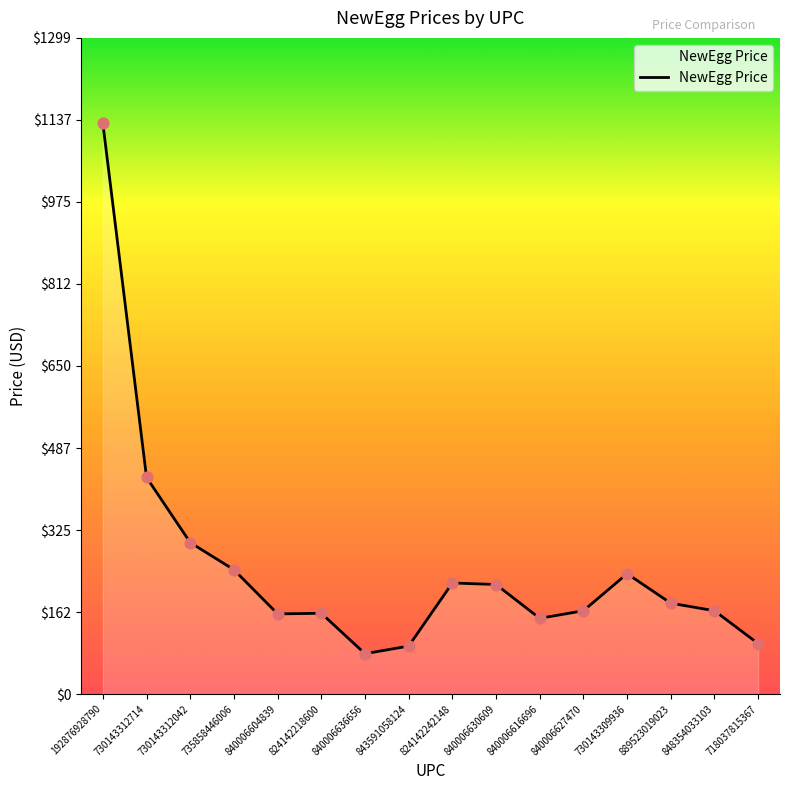

What is the change in value from 730143312042 to 730143309936?

-61.6